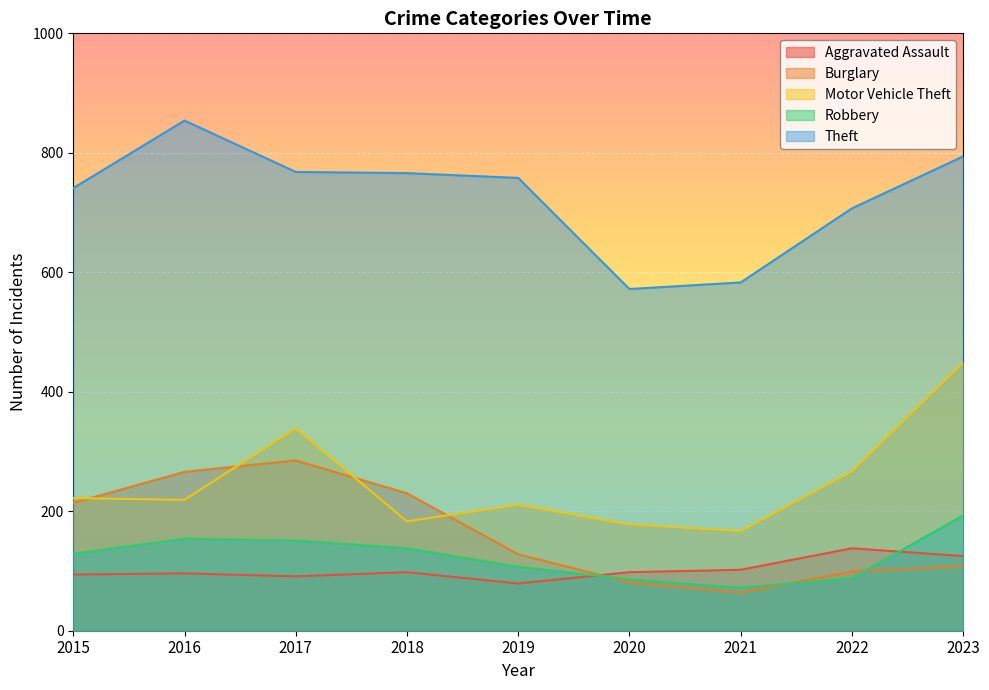

At 2018, list the series in order from largest to smallest.

Theft, Burglary, Motor Vehicle Theft, Robbery, Aggravated Assault